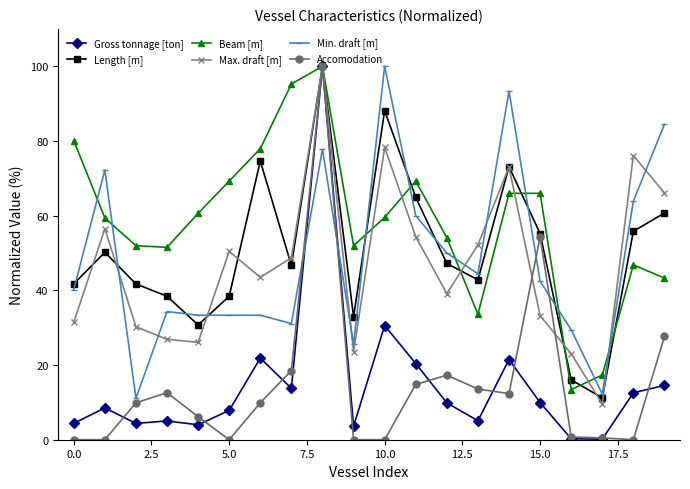

What is the value of the Accomodation point at the 12th from the left?

14.8